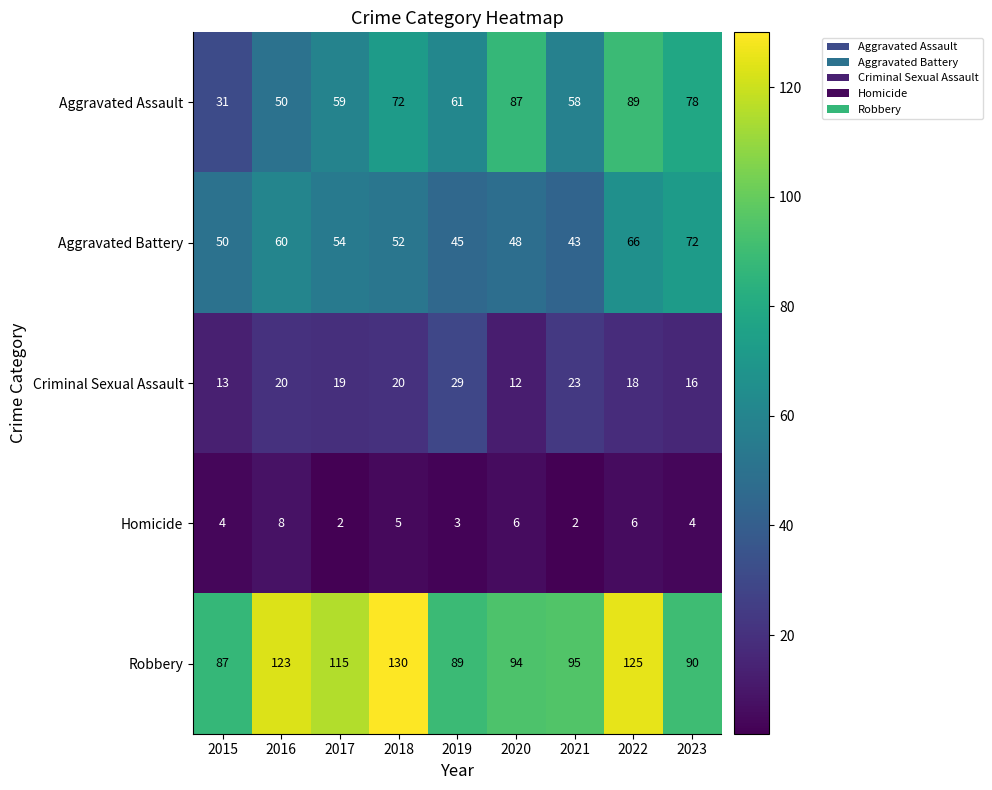

The value of Aggravated Assault at 2015 is 31. True or false?

True